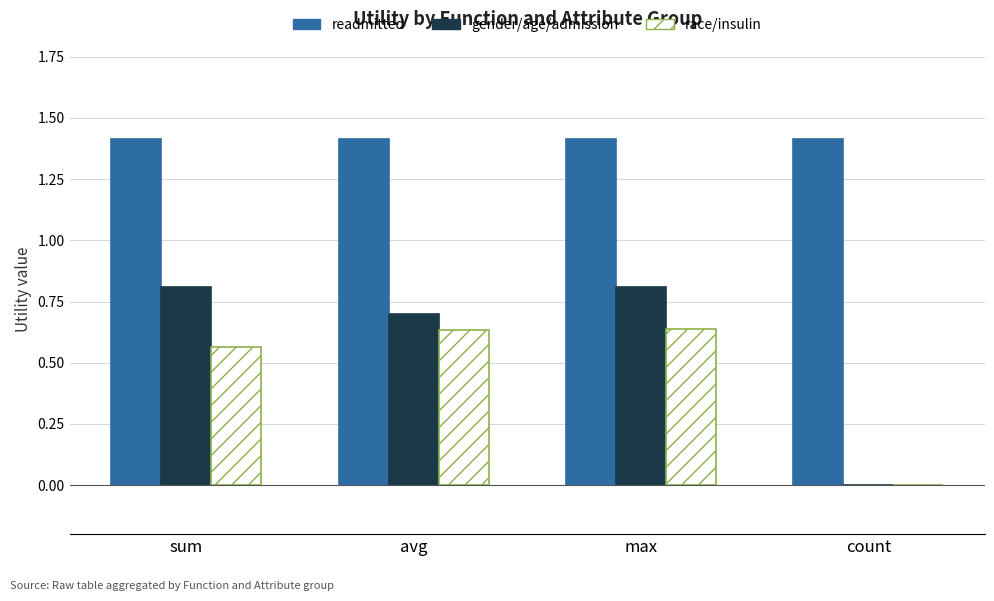

What is the maximum value shown in the chart?

1.4